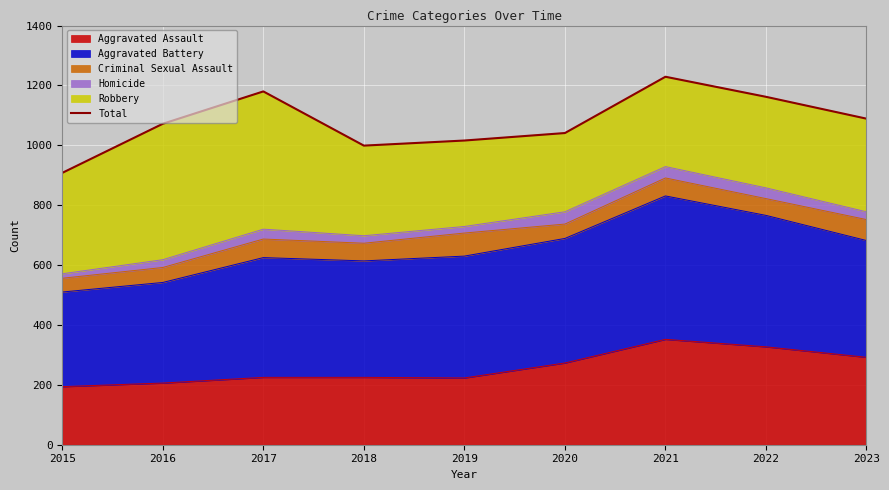

How many points are higher than both their immediate neighbors (excluding endpoints)?

2